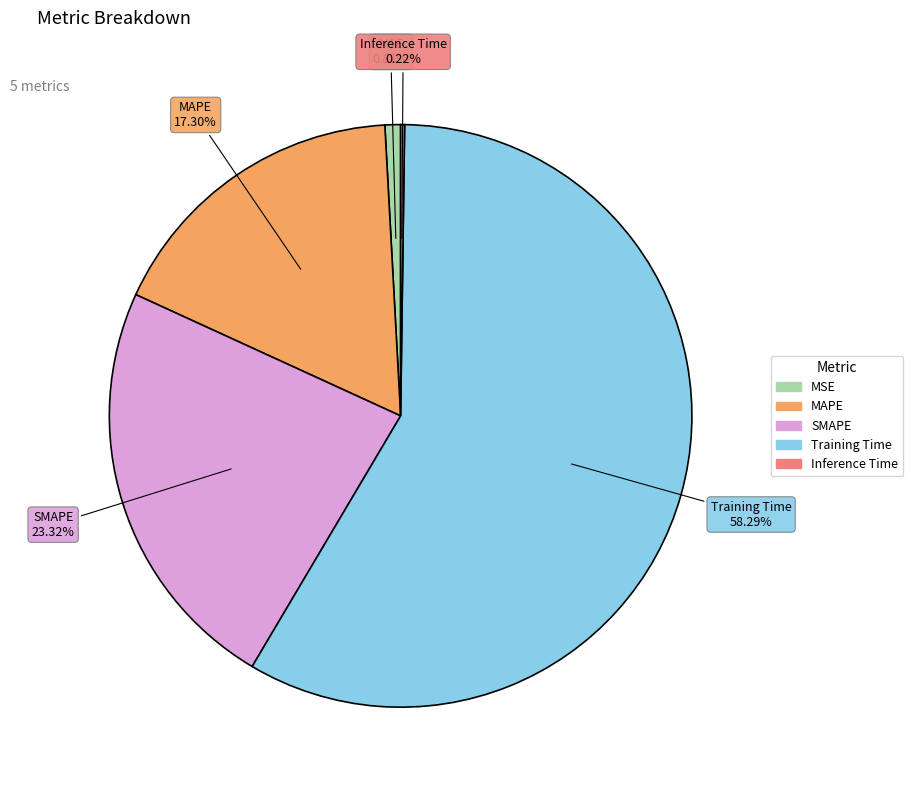

Is Training Time the majority of the pie?

Yes